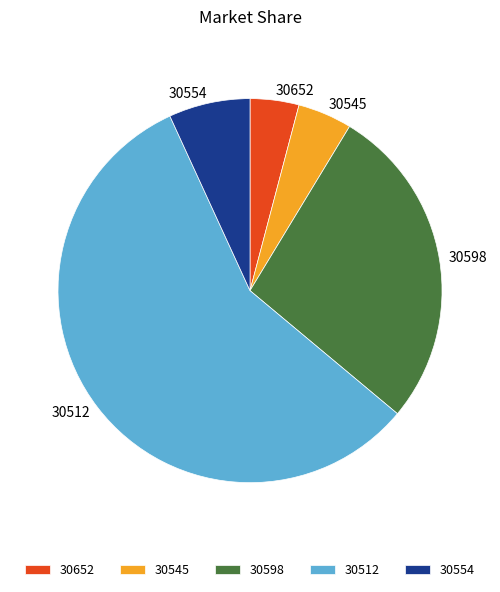

The 30554 slice represents 17% of the pie. True or false?

False